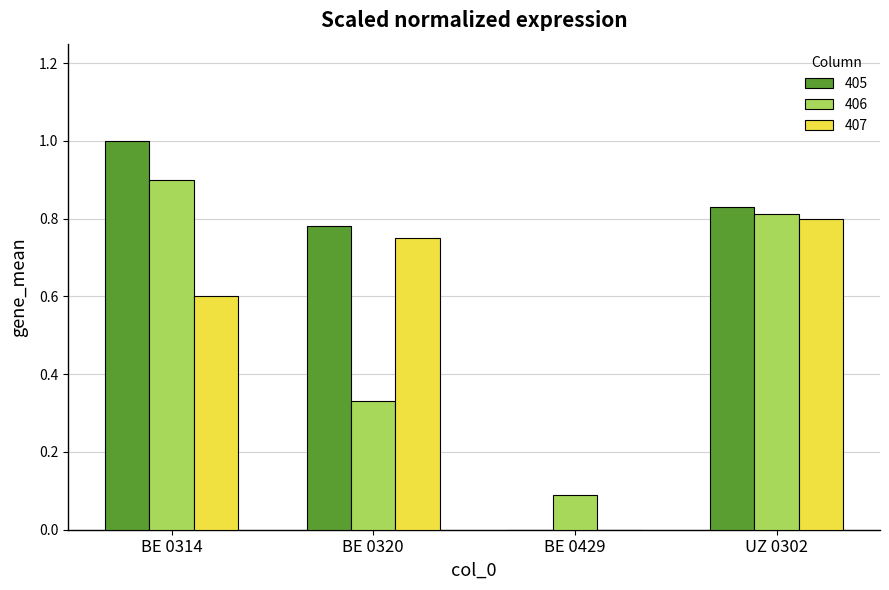

Is it true that 407 equals 0.8 at BE 0314?

False